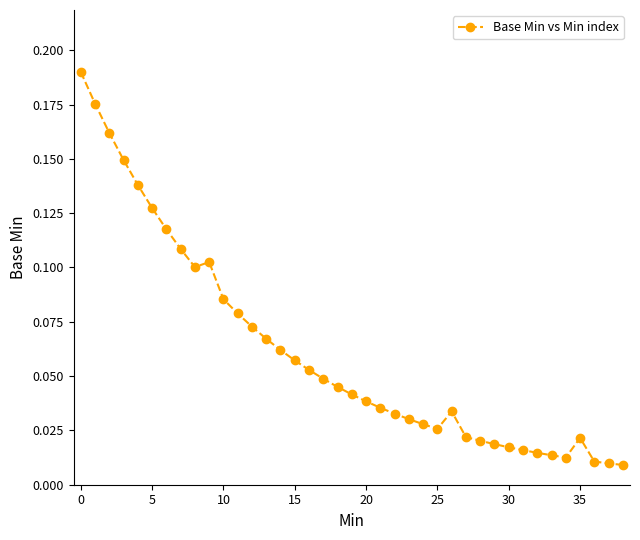

True or false: there are more than 1 points higher than both neighbors.

True